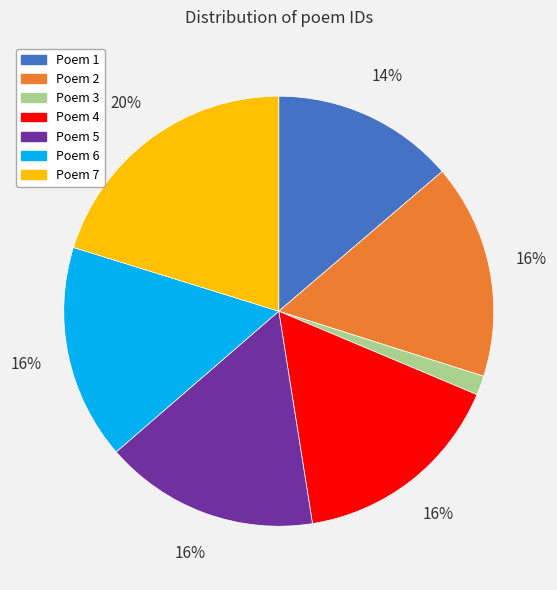

Count the number of slices in the pie.

7